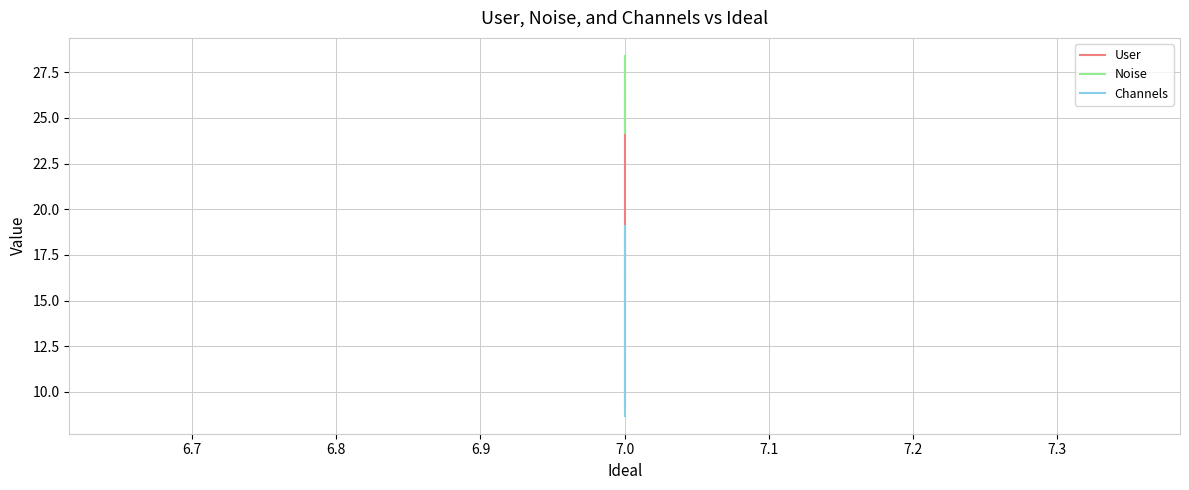

How many lines are shown in the chart?

3